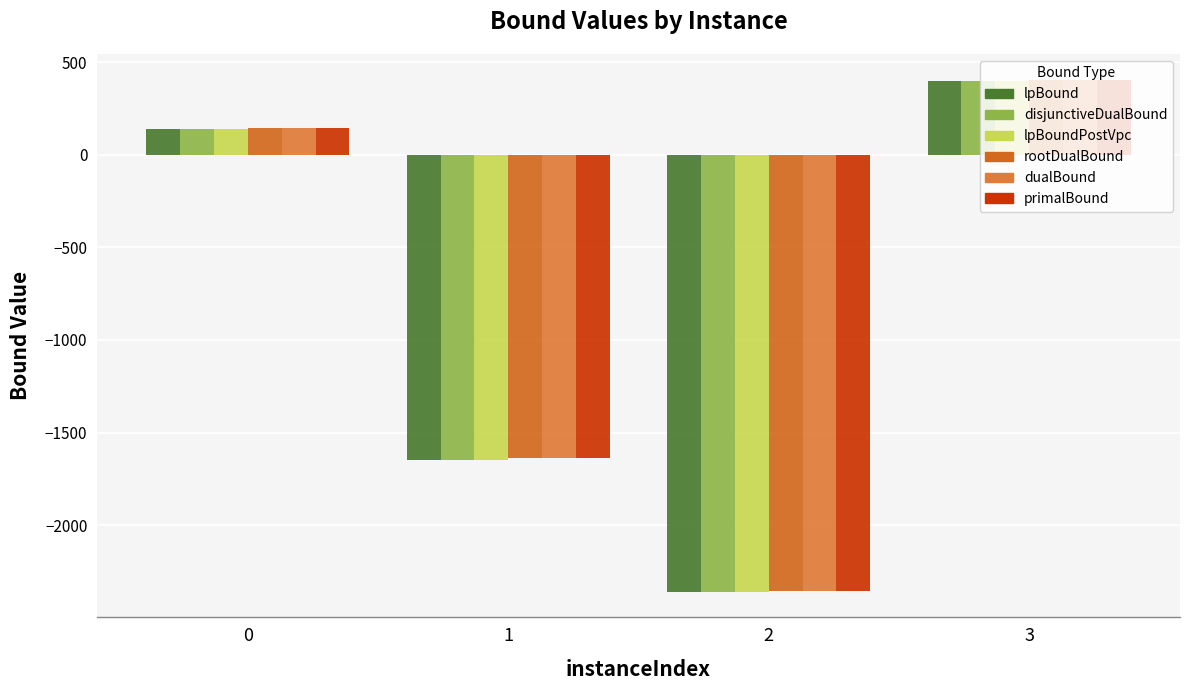

Count the number of data series in this chart.

6